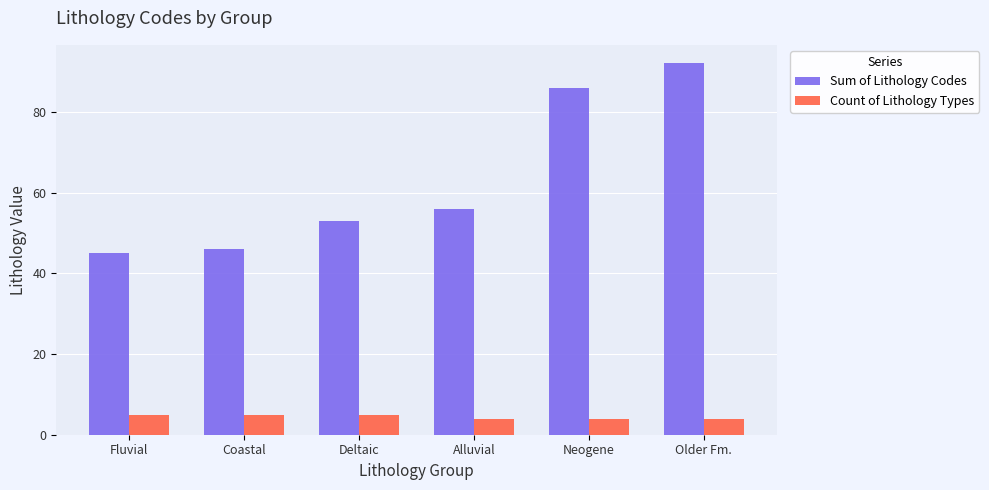

Are the bars horizontal?

No